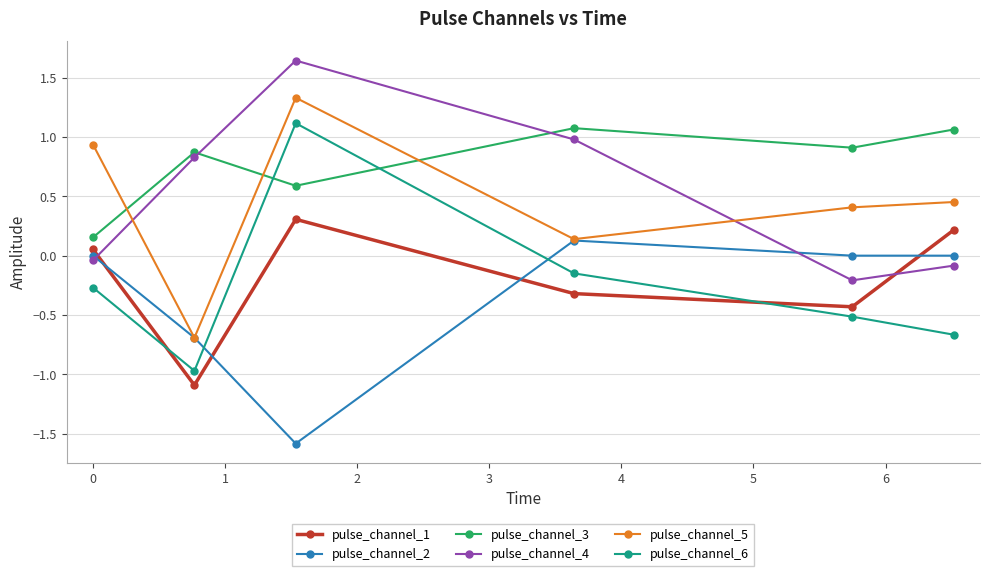

In pulse_channel_2, how many points are higher than both neighbors (excluding endpoints)?

1